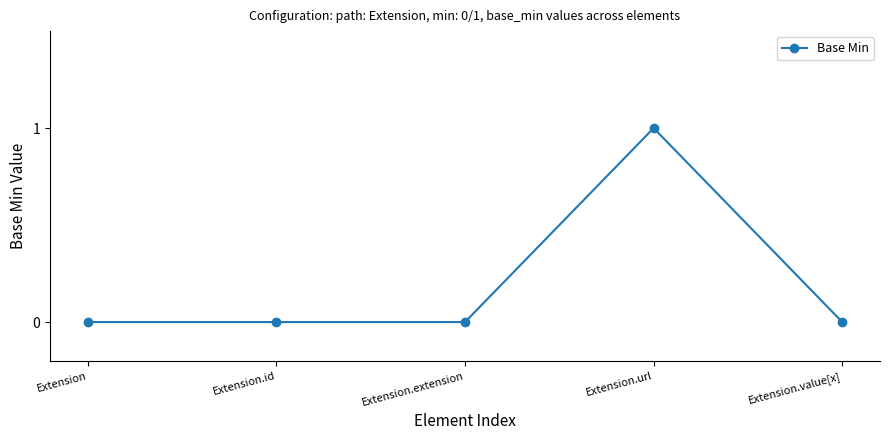

Is it true that the value at Extension is 0?

True